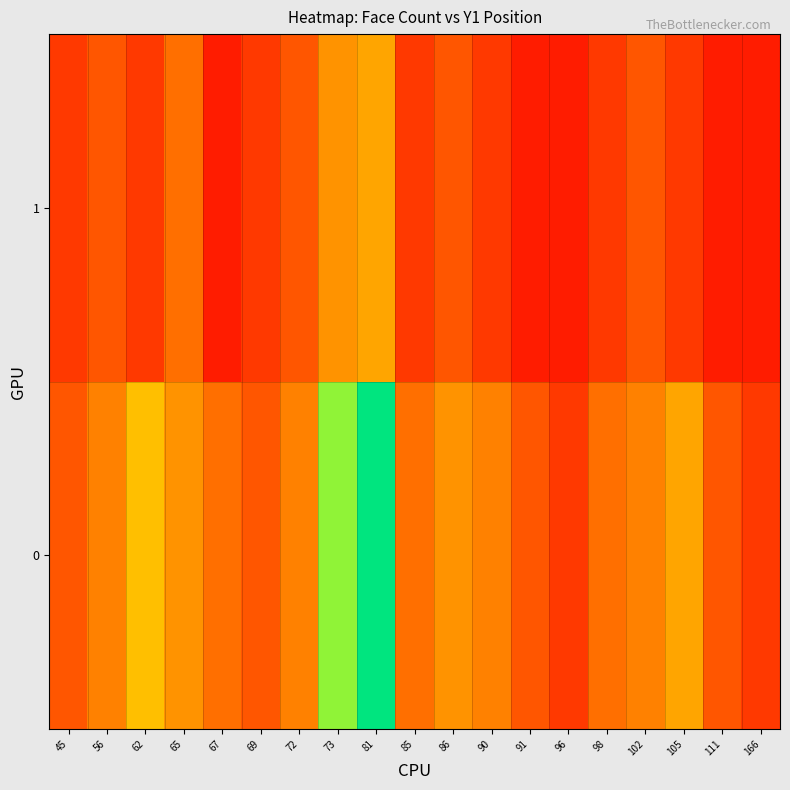

What is the spread (max minus min) of values at 67?

0.2